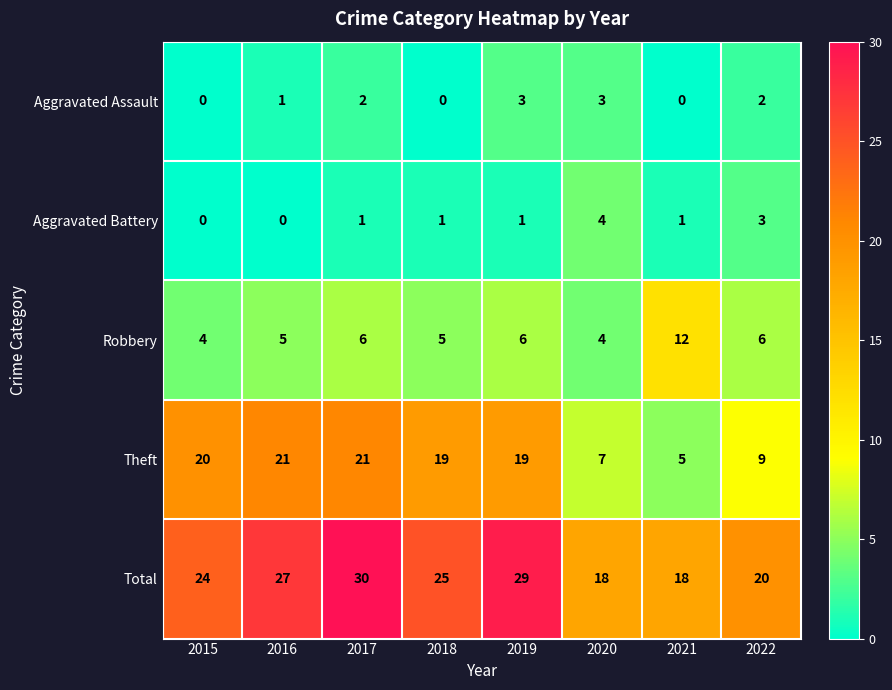

Is it true that Total equals 29 at 2019?

True